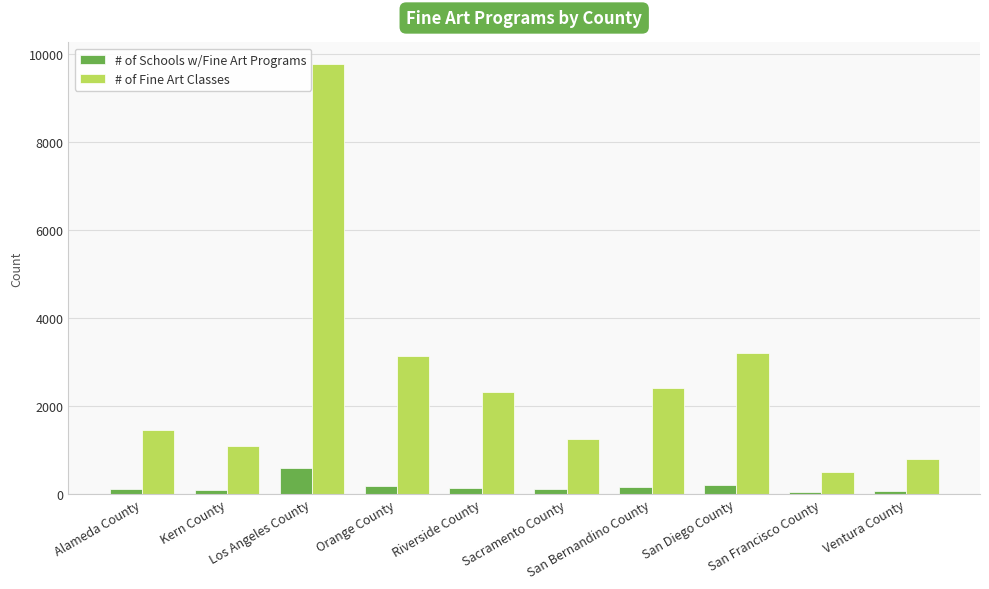

What is the total value across all series at Kern County?

1173